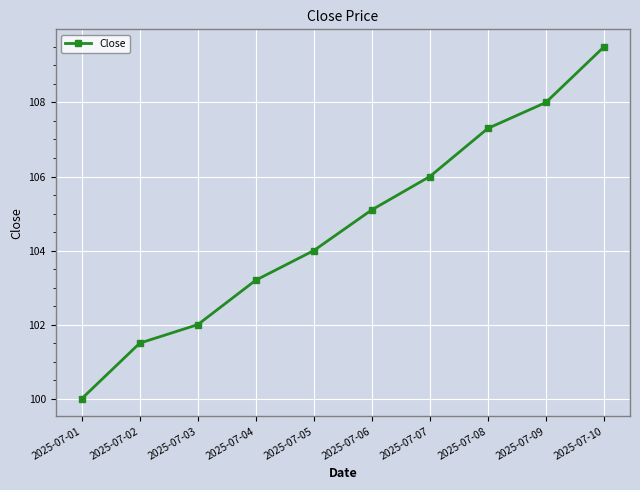

Reading left to right, transcribe all the data shown in this chart.

2025-07-01=100.0	2025-07-02=101.5	2025-07-03=102.0	2025-07-04=103.2	2025-07-05=104.0	2025-07-06=105.1	2025-07-07=106.0	2025-07-08=107.3	2025-07-09=108.0	2025-07-10=109.5